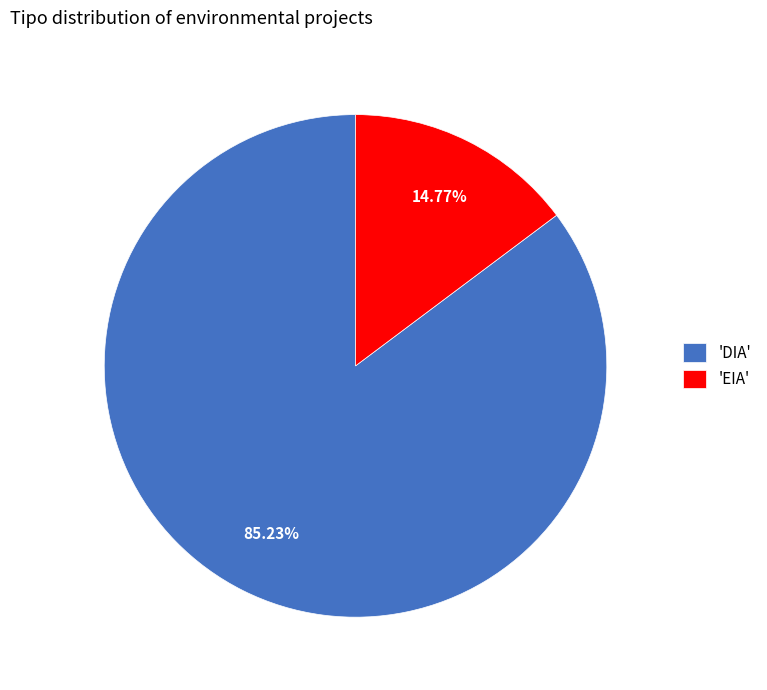

Which category has the biggest portion of the pie?

'DIA'